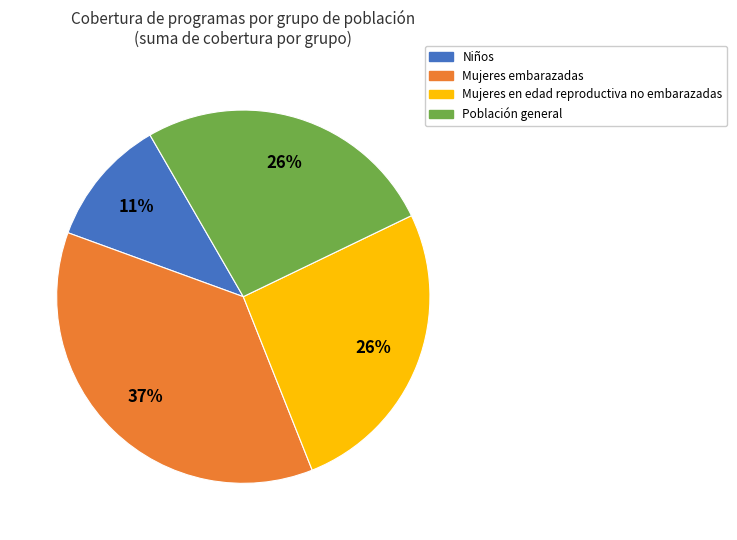

Which has a higher value, Niños or Mujeres embarazadas?

Mujeres embarazadas